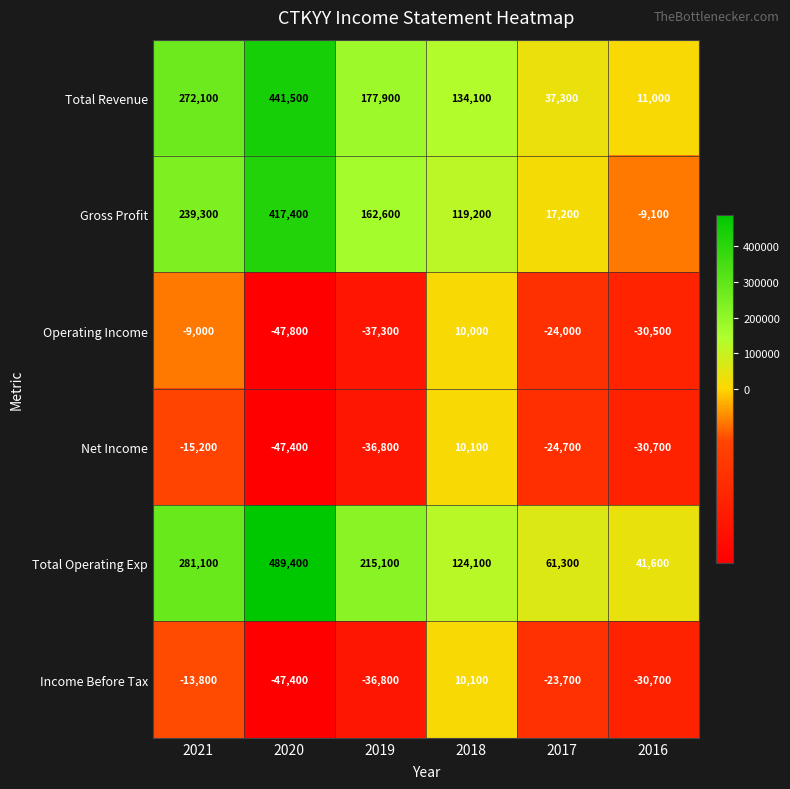

The value of Operating Income at 2016 is -44996. True or false?

False